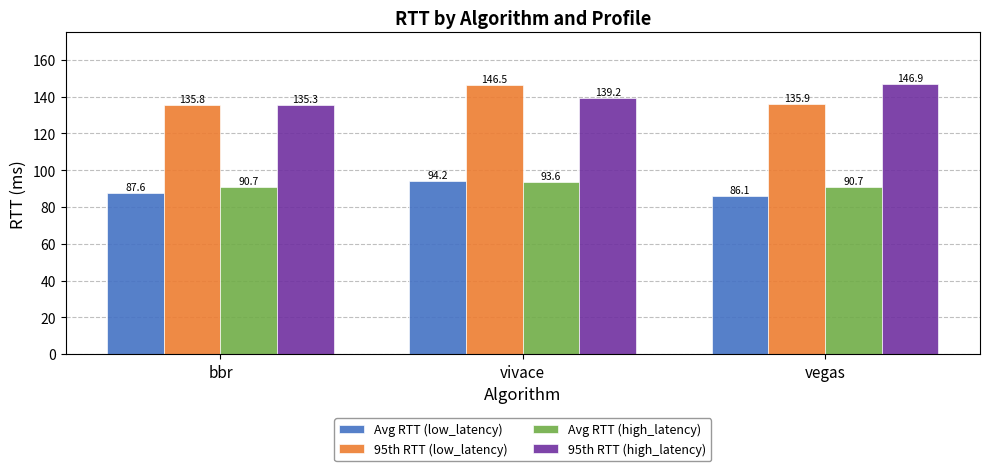

What is the sum of all Avg RTT (low_latency) values?

268.0